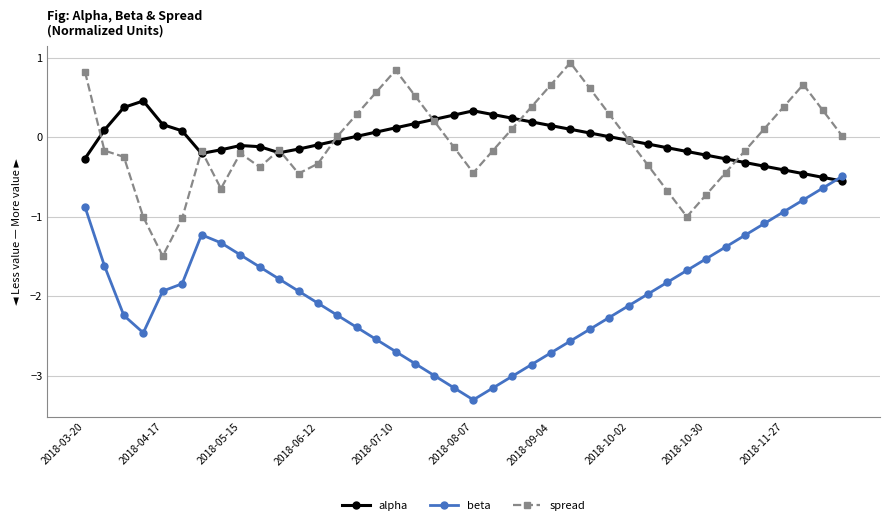

True or false: beta has more than 0 points higher than both neighbors.

True